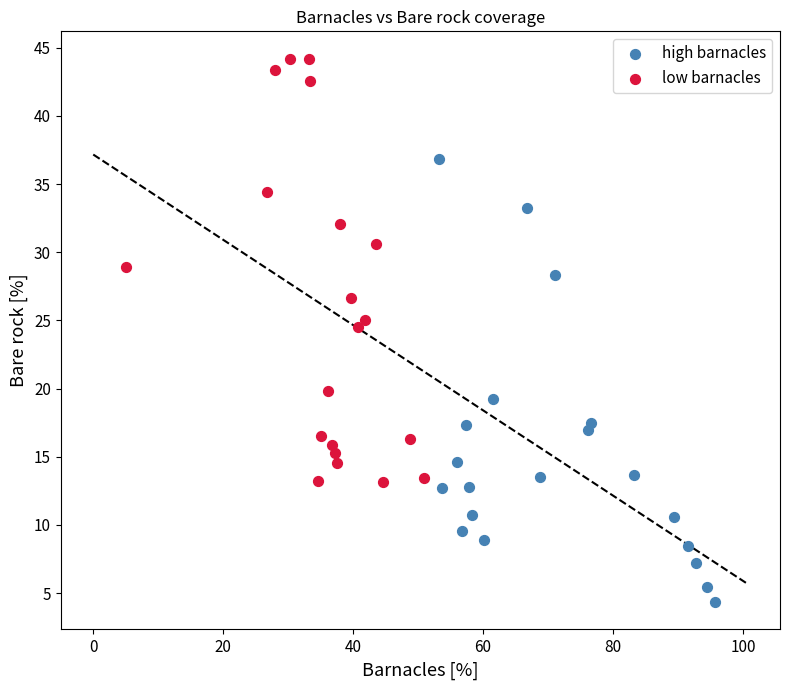

Which series contains the highest Y value?

low barnacles